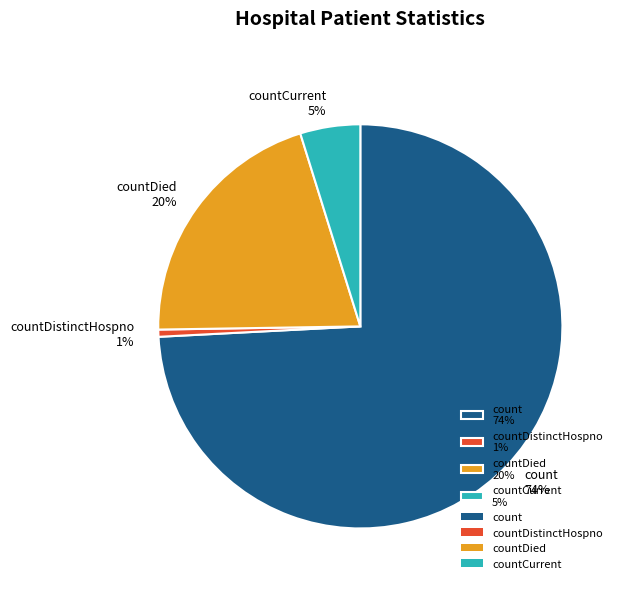

How many slices are in this pie chart?

4